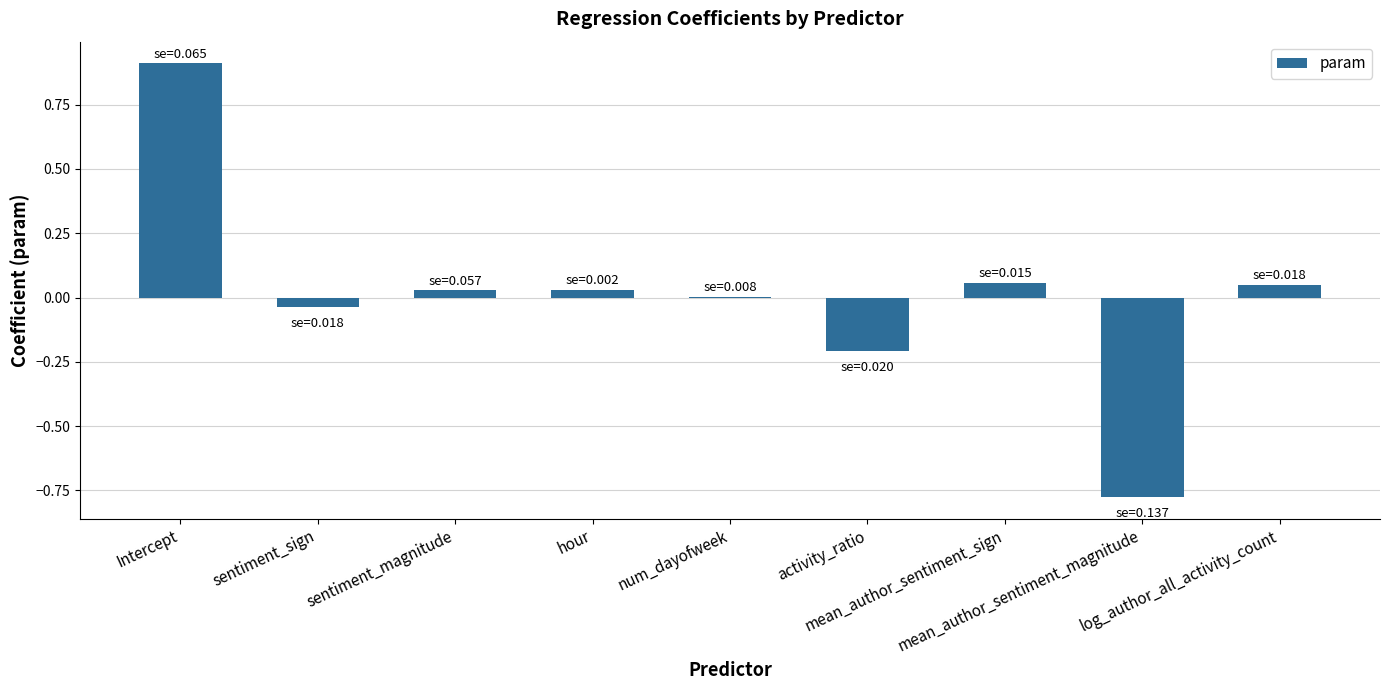

How many data points does each series have?

9